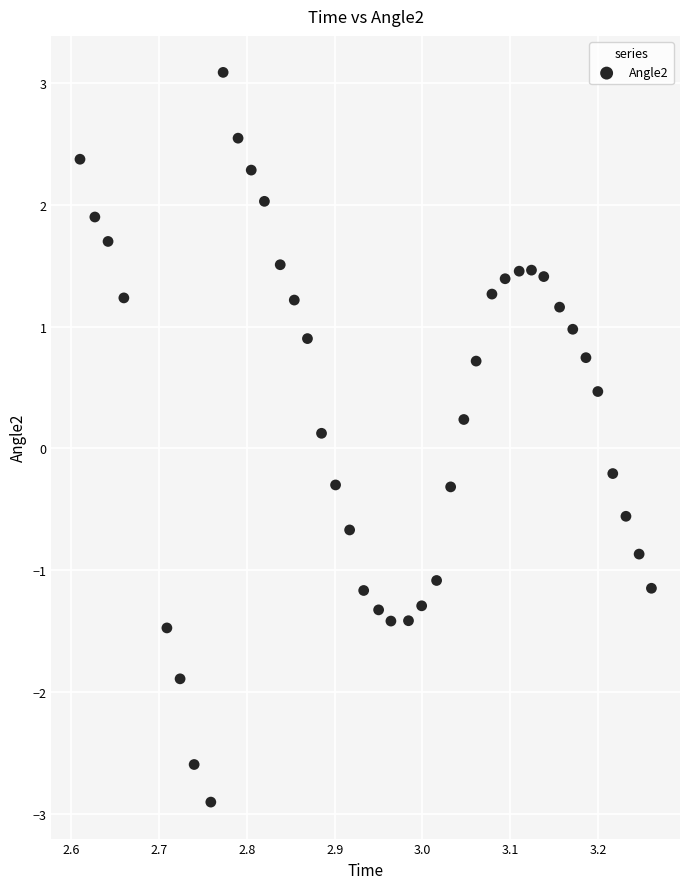

What is the range of X values (max minus min)?

0.7